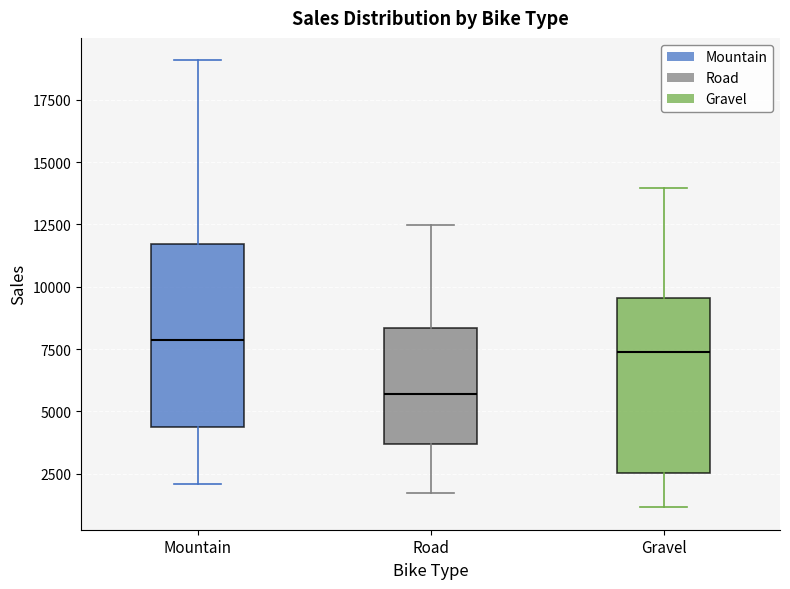

Reading left to right, read every box against the y-axis: the position of its median line, the range the box covers, and the ends of its whiskers. The values are not printed on the chart, so give them approximately, as read against the axis.

Mountain: median 8000, box 4500 to 11500, whiskers 2000 to 19000
Road: median 5500, box 3500 to 8500, whiskers 1500 to 12500
Gravel: median 7500, box 2500 to 9500, whiskers 1000 to 14000